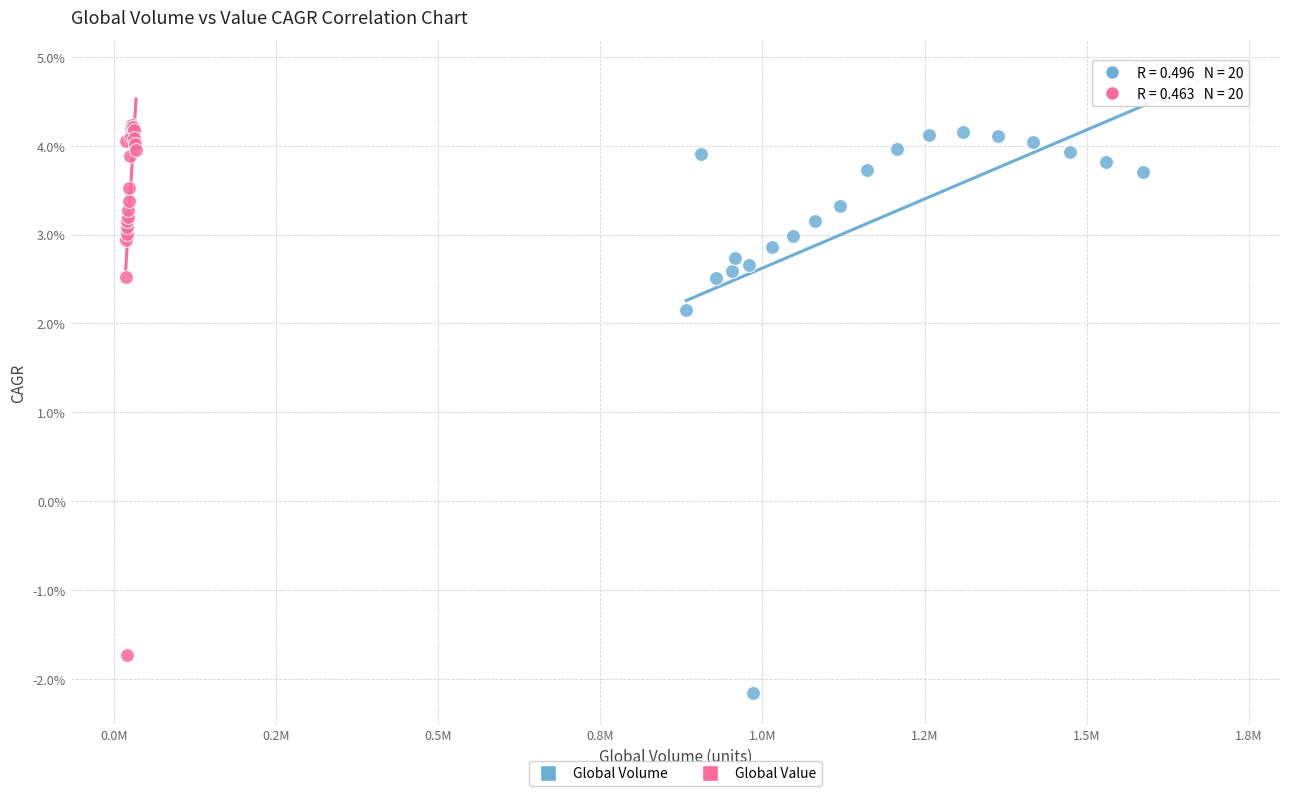

What are all the series names shown in the legend?

Global Volume, Global Value